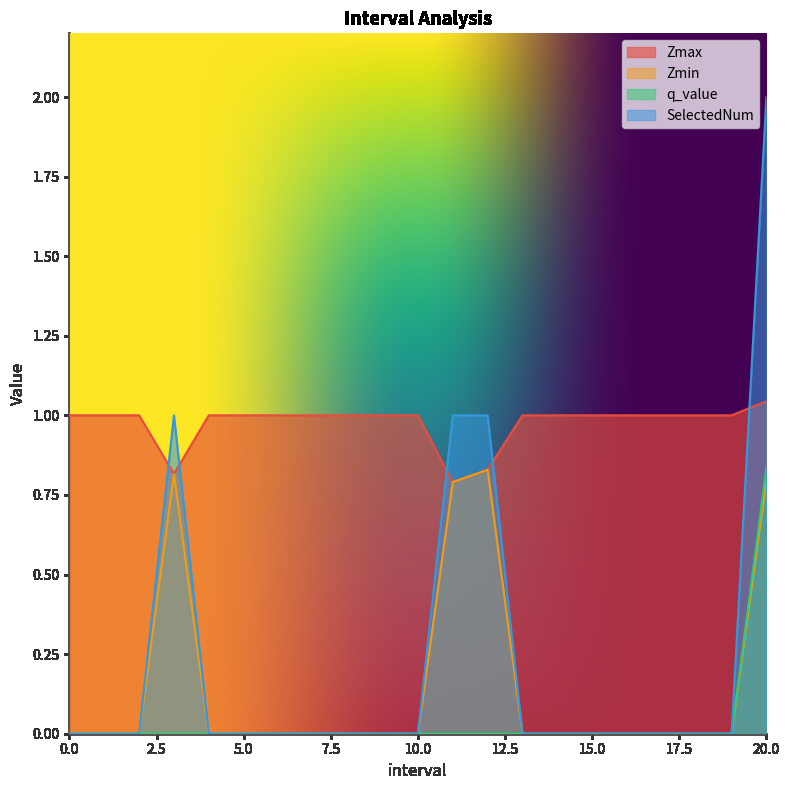

True or false: Zmin and SelectedNum cross at least once.

False